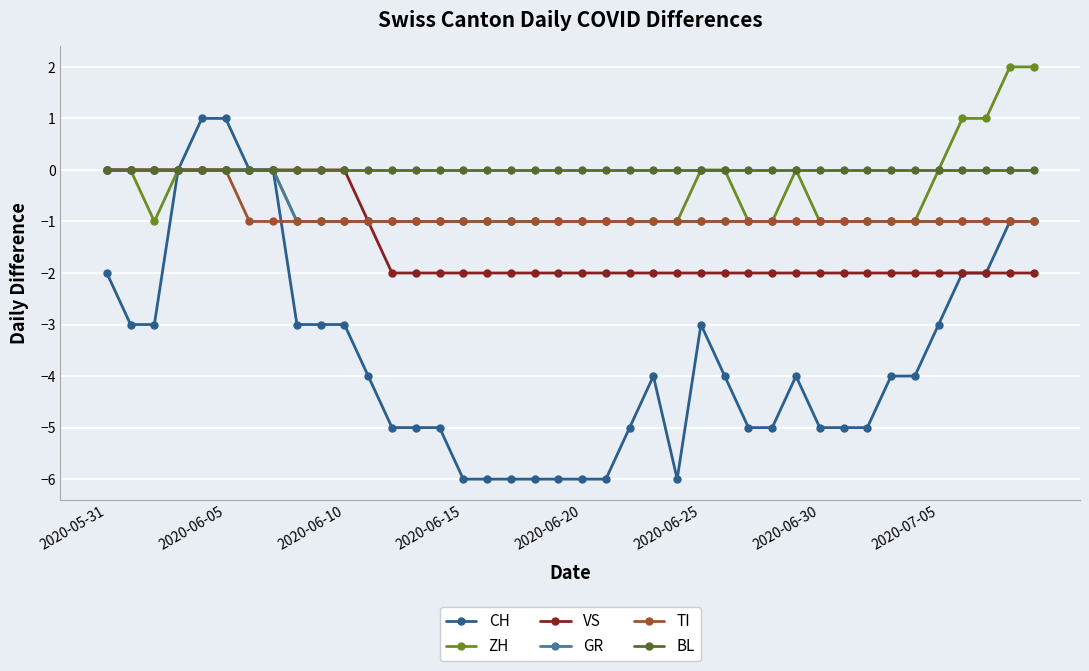

What is the value of the TI point at the 7th from the left?

-1